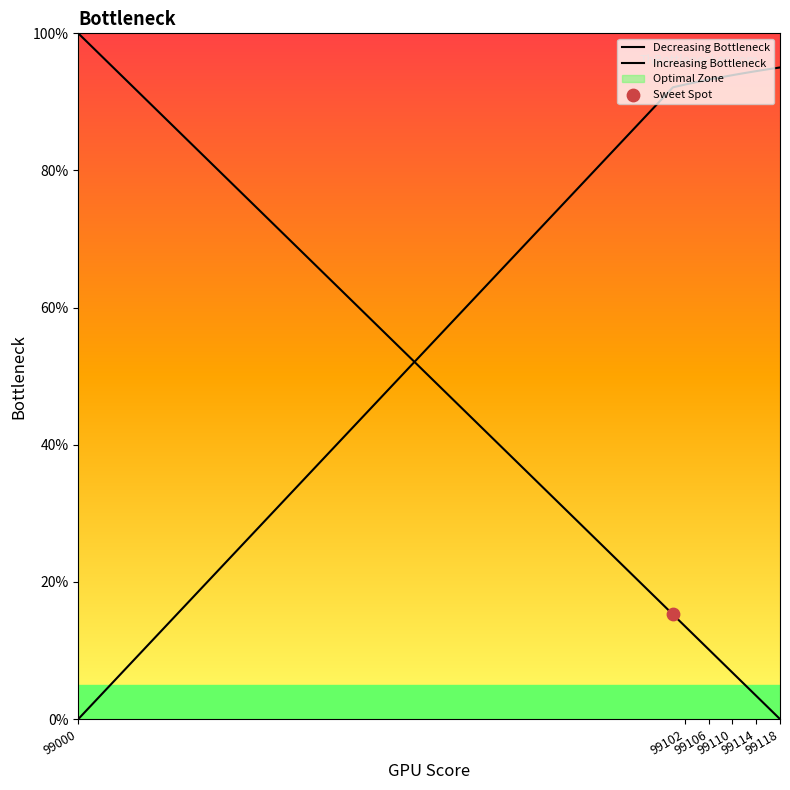

Is the value of Decreasing Bottleneck at 99118 greater than the value of Increasing Bottleneck at 16?

No